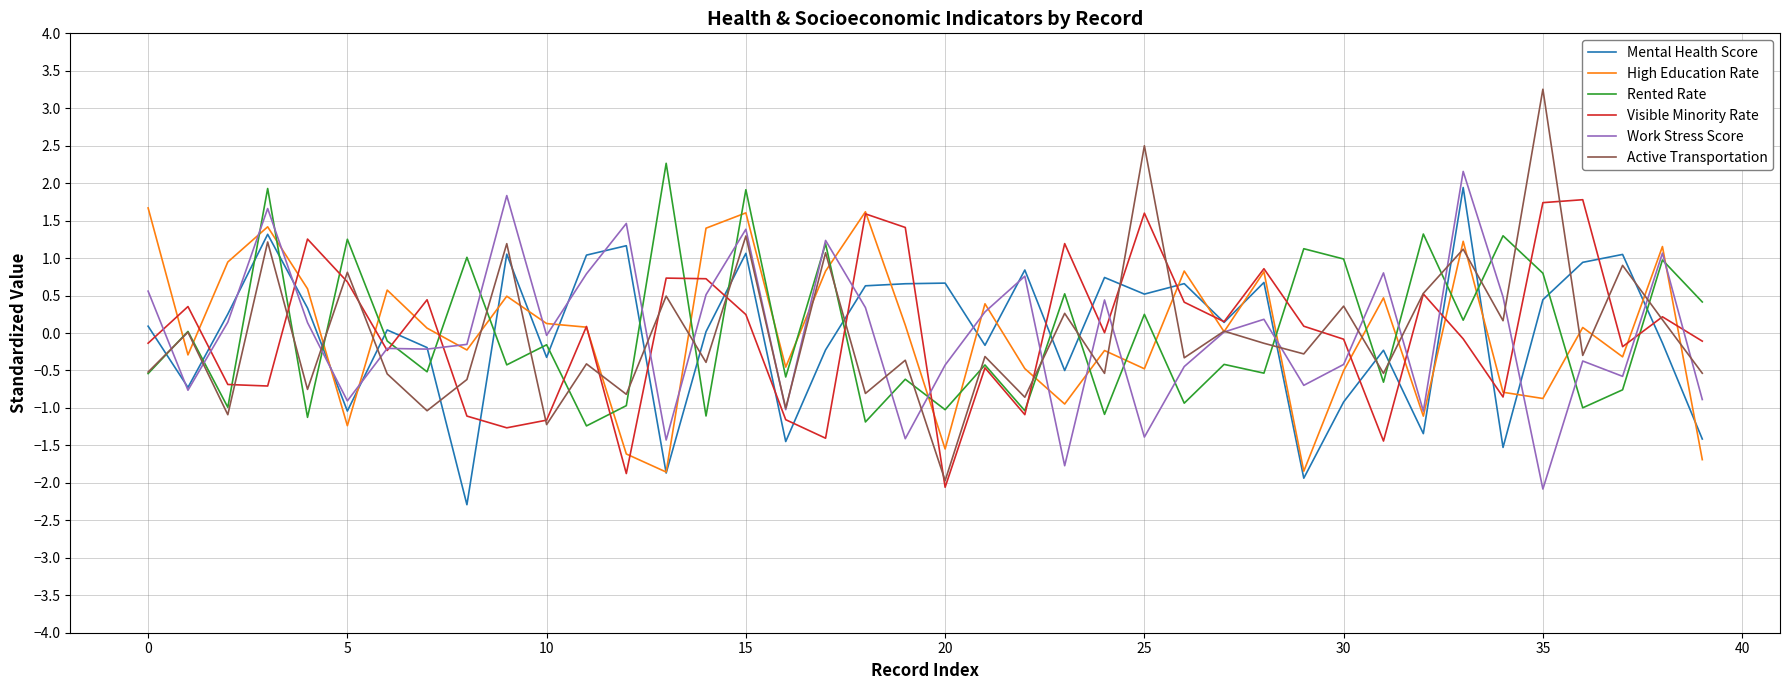

True or false: Active Transportation has more than 0 interior local peaks.

True